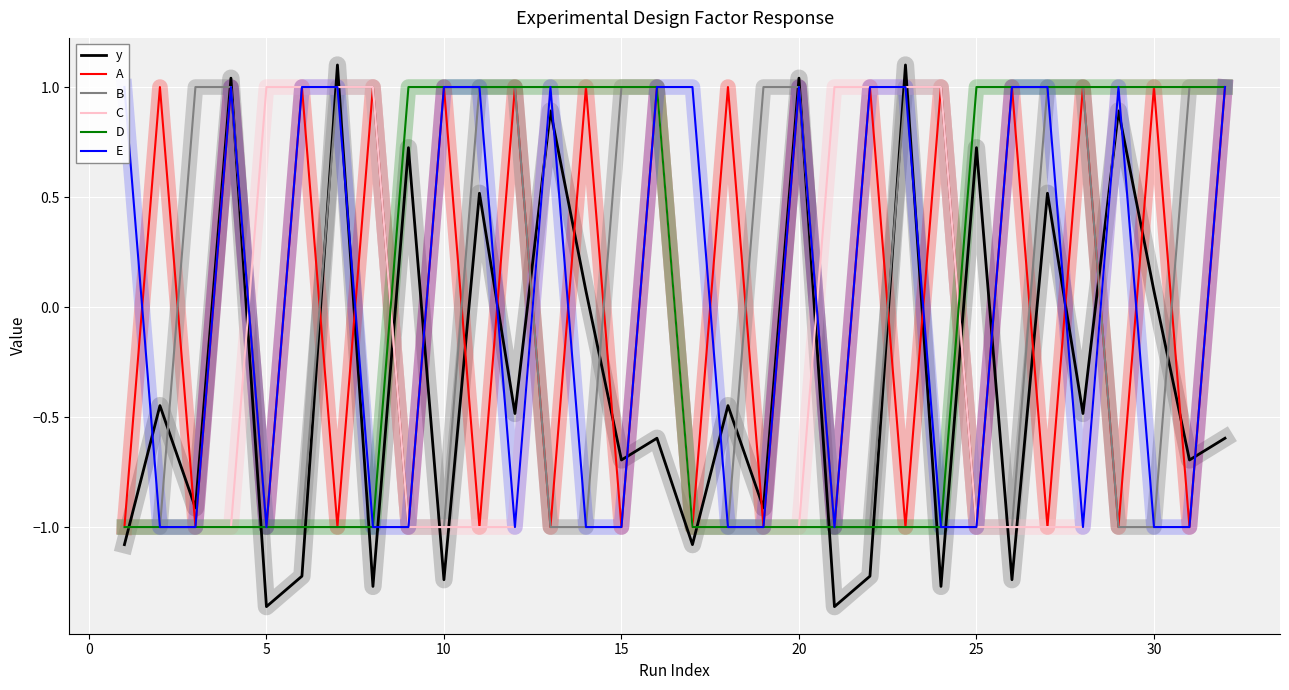

The value of A at 30 is 1.0. True or false?

True